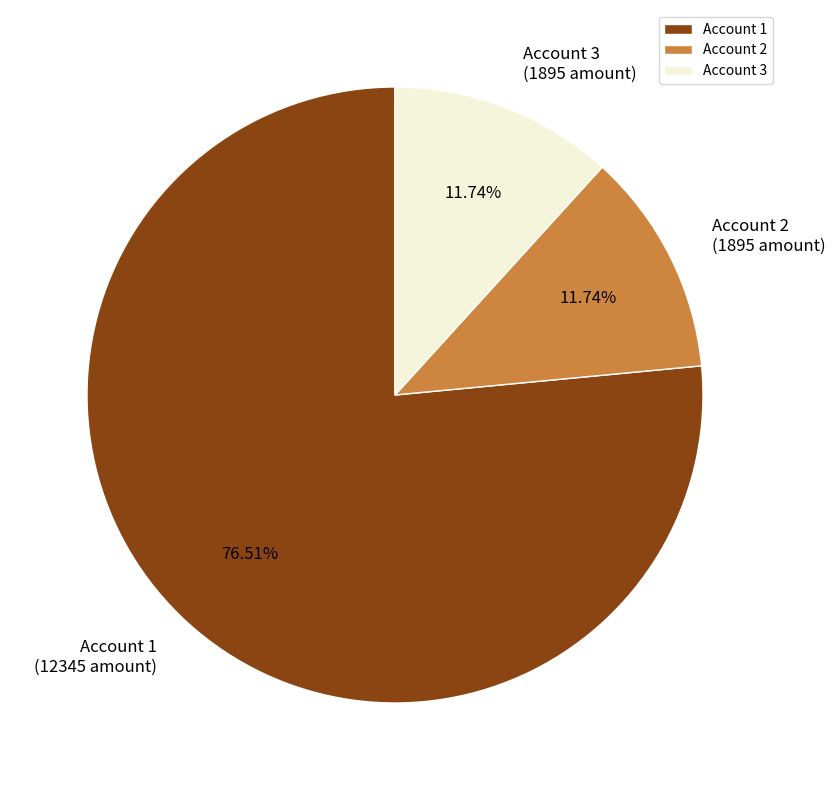

Do Account 1 and Account 2 together represent more than half of the pie?

Yes